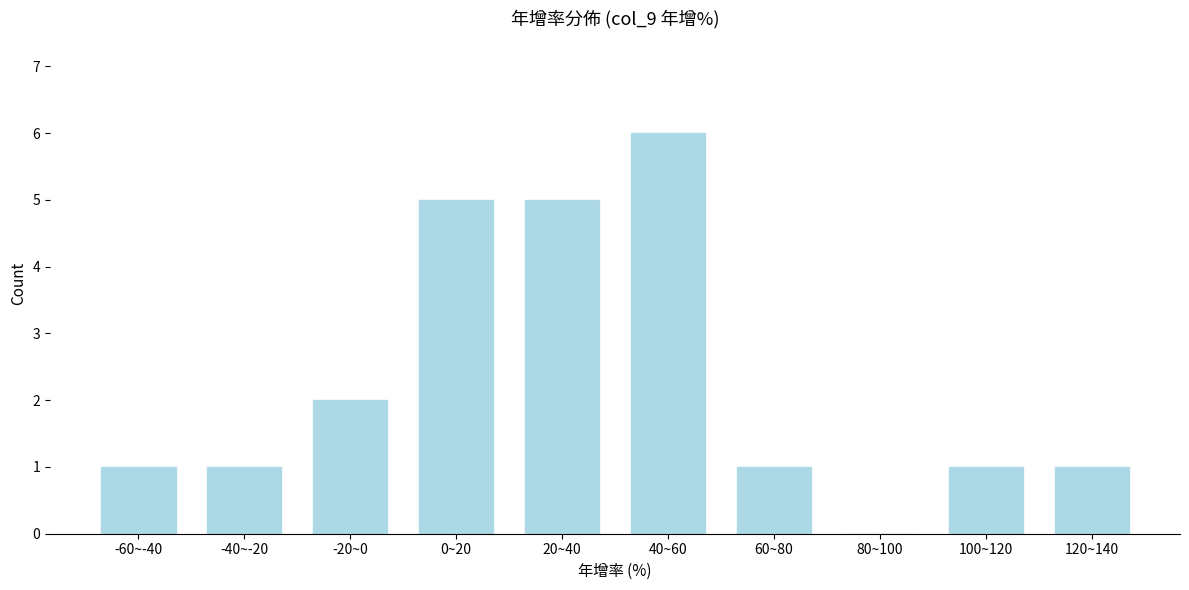

Reading left to right, list all the values displayed in this chart.

-60~-40=1	-40~-20=1	-20~0=2	0~20=5	20~40=5	40~60=6	60~80=1	80~100=0	100~120=1	120~140=1